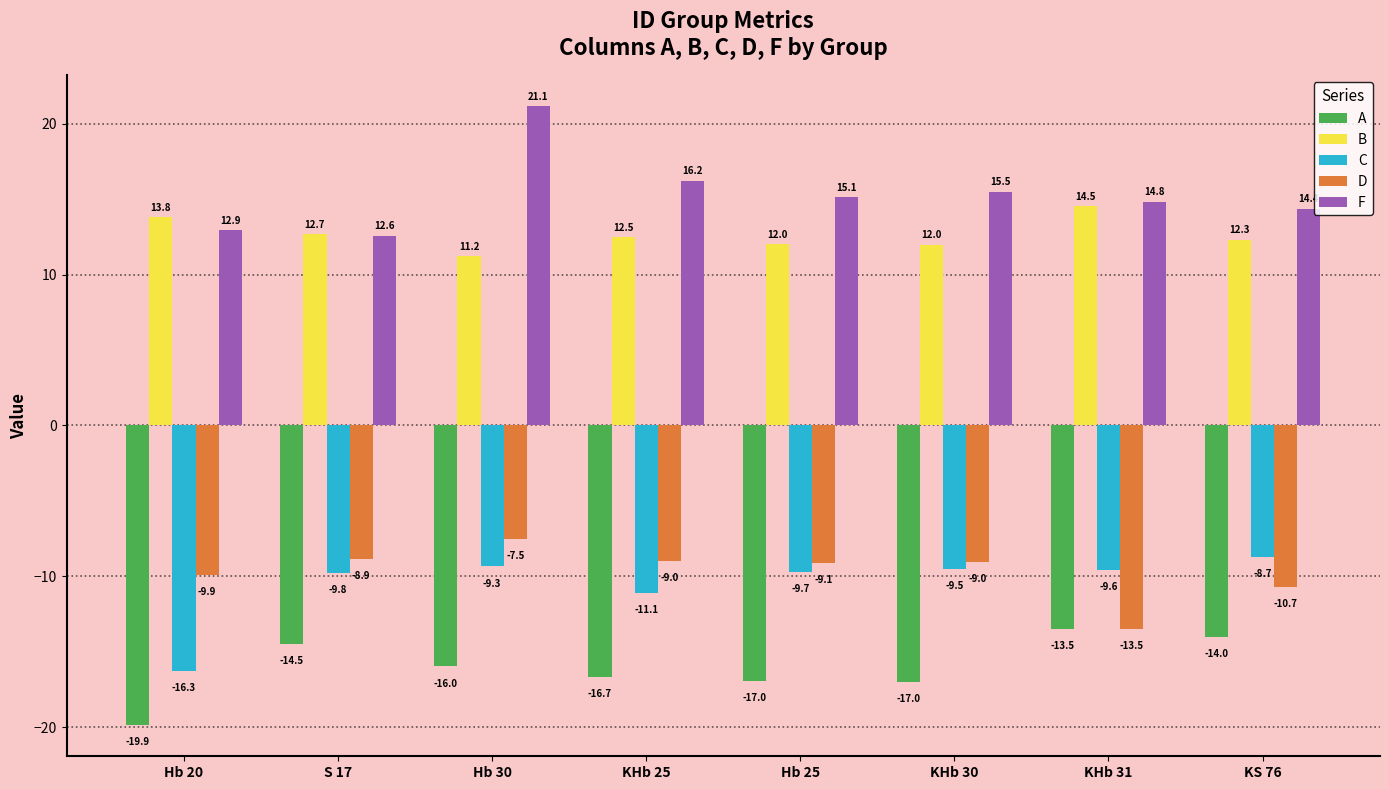

What is the label of the 1st bar from the right?

KS 76